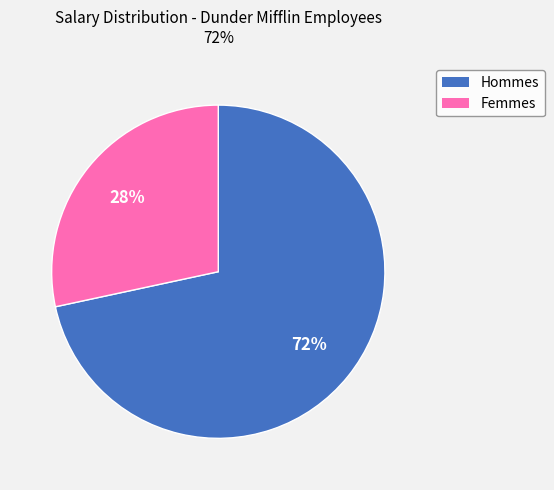

To the nearest percent, what is the average slice percentage?

50%